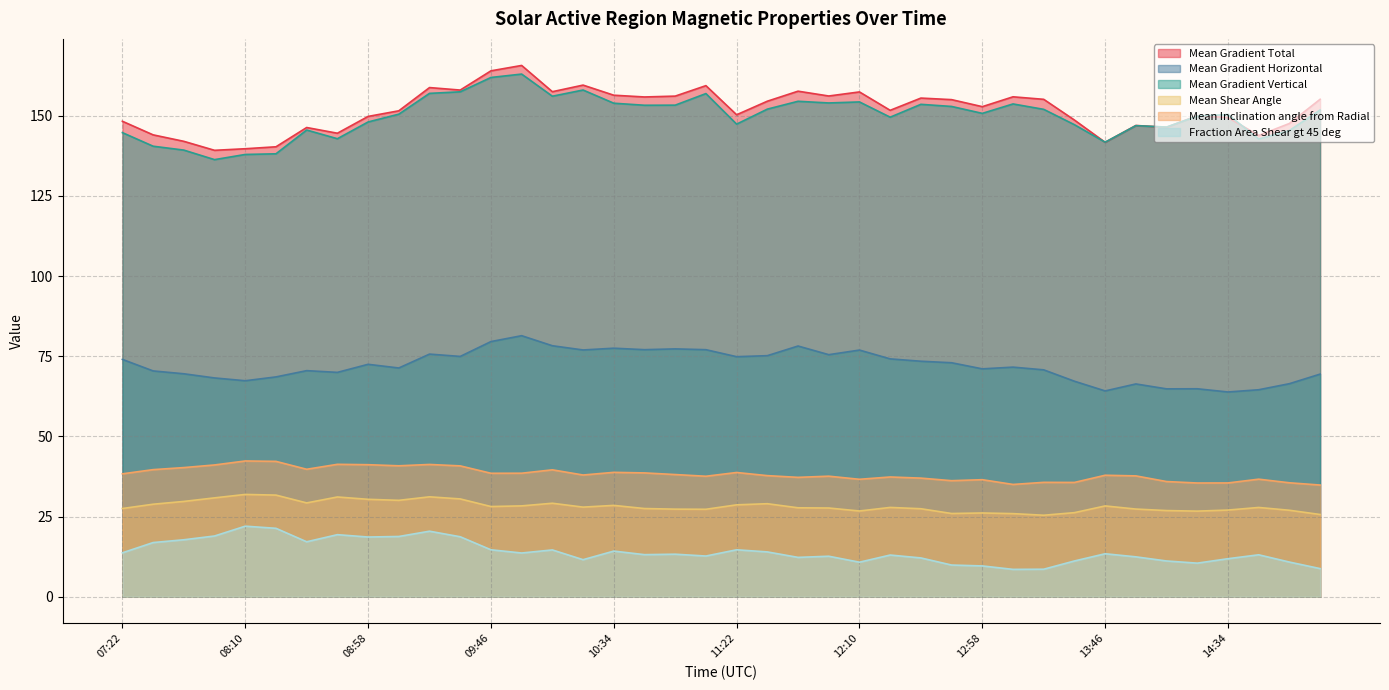

True or false: Mean Gradient Vertical and Fraction Area Shear gt 45 deg cross at least once.

False